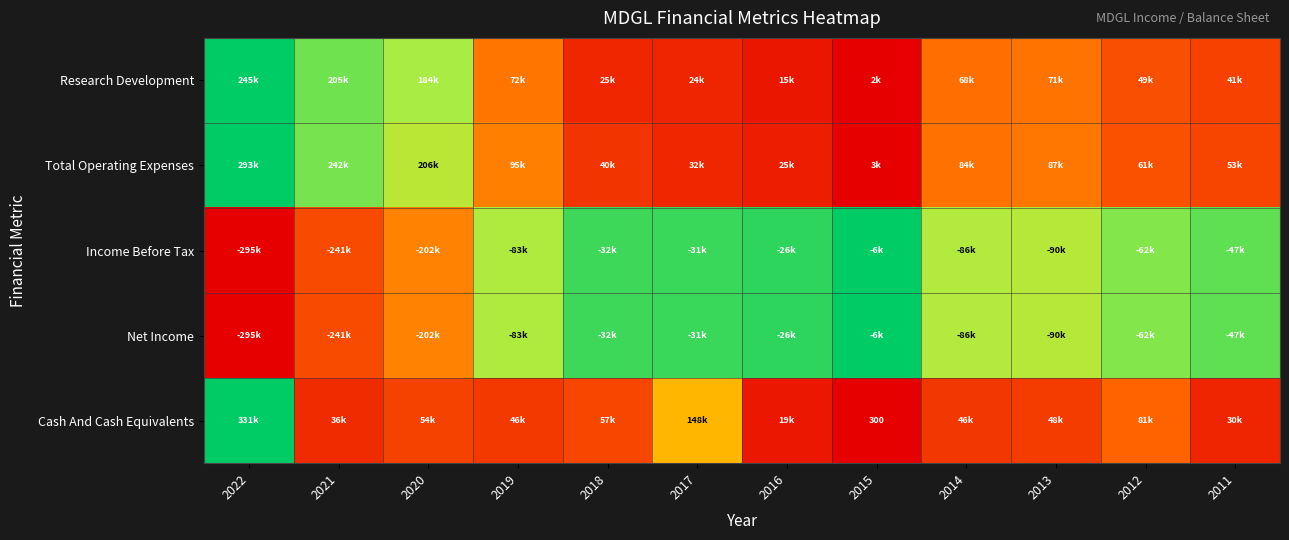

Between 2016 and 2020, which is larger?

2020